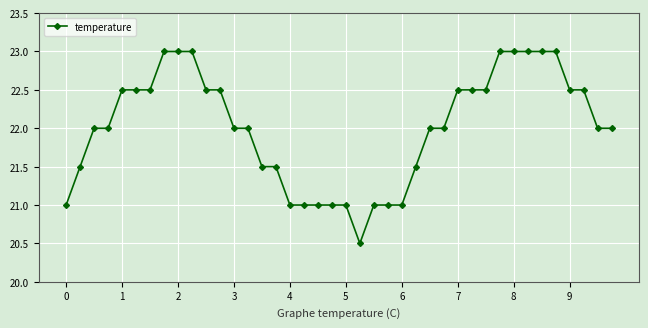

Reading left to right, what are all the values shown in this chart?

21.0	21.5	22.0	22.0	22.5	22.5	22.5	23.0	23.0	23.0	22.5	22.5	22.0	22.0	21.5	21.5	21.0	21.0	21.0	21.0	21.0	20.5	21.0	21.0	21.0	21.5	22.0	22.0	22.5	22.5	22.5	23.0	23.0	23.0	23.0	23.0	22.5	22.5	22.0	22.0